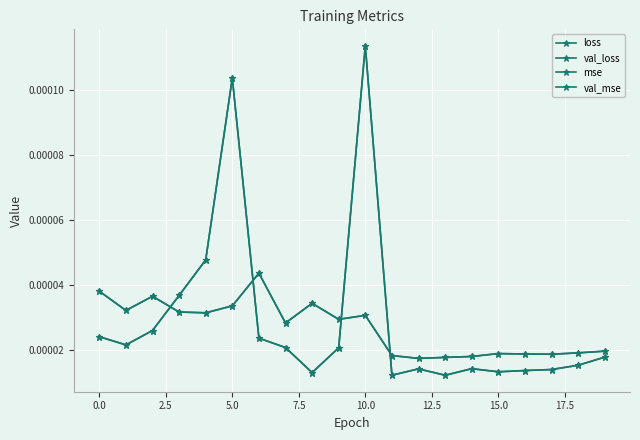

At which label does val_mse reach its minimum?

13